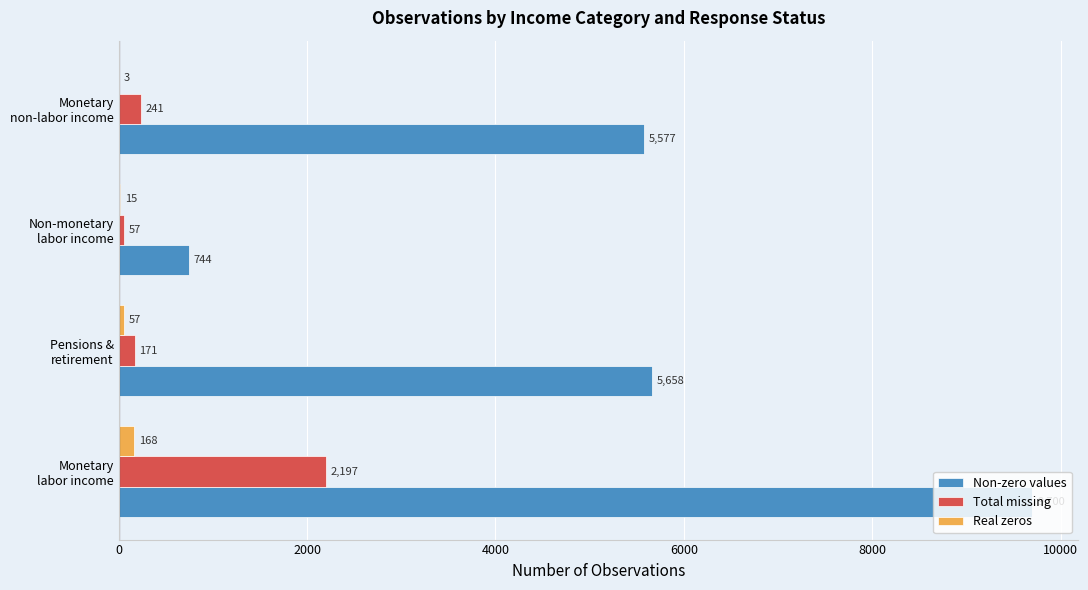

What is the sum of all Total missing values?

2666